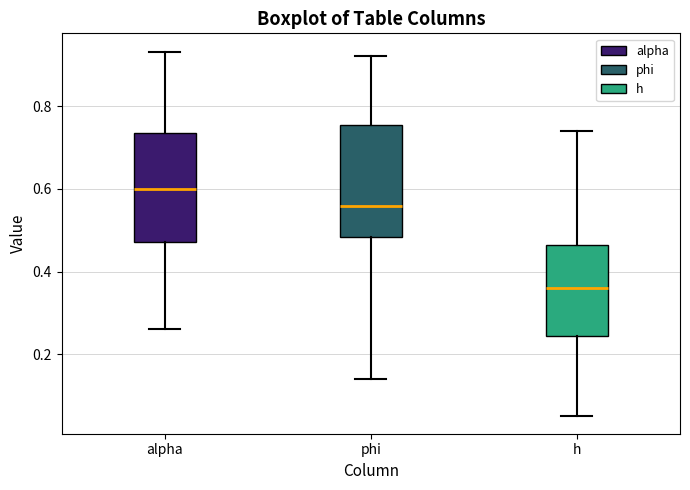

Reading left to right, read every box against the y-axis: the position of its median line, the range the box covers, and the ends of its whiskers. The values are not printed on the chart, so give them approximately, as read against the axis.

alpha: median 0.60, box 0.48 to 0.74, whiskers 0.26 to 0.94
phi: median 0.56, box 0.48 to 0.76, whiskers 0.14 to 0.92
h: median 0.36, box 0.24 to 0.46, whiskers 0.06 to 0.74